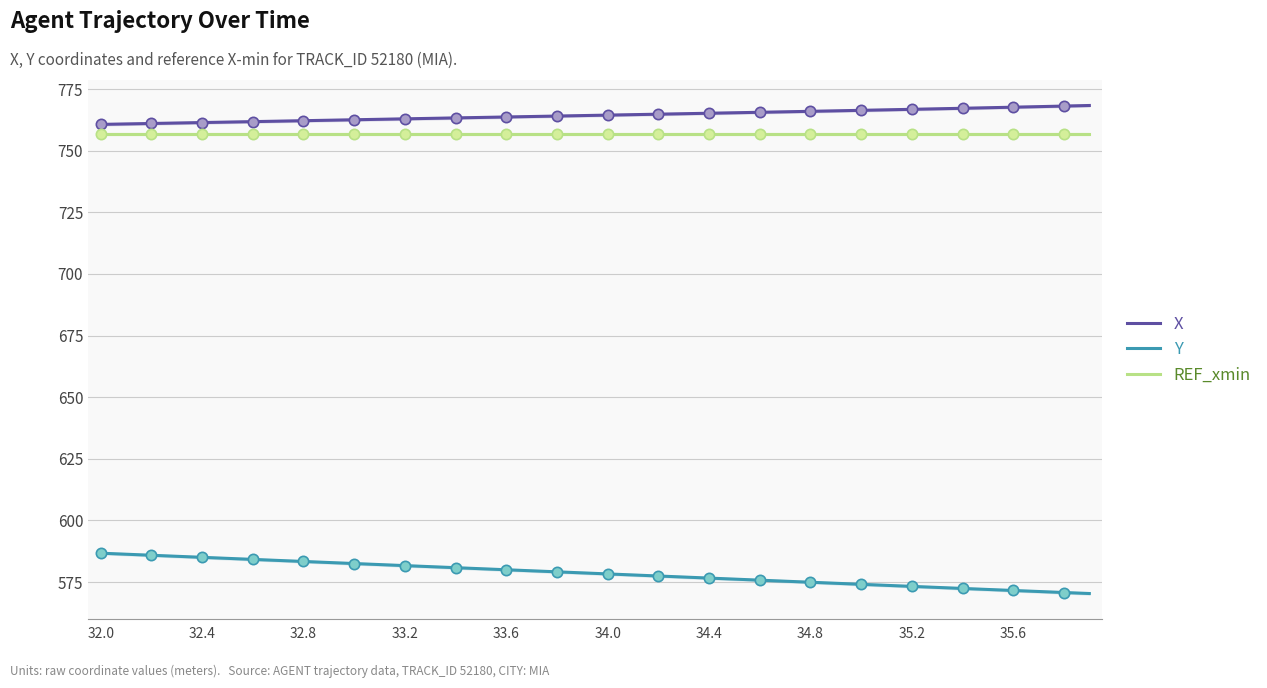

At which category is the sum across all series the highest?

32.0